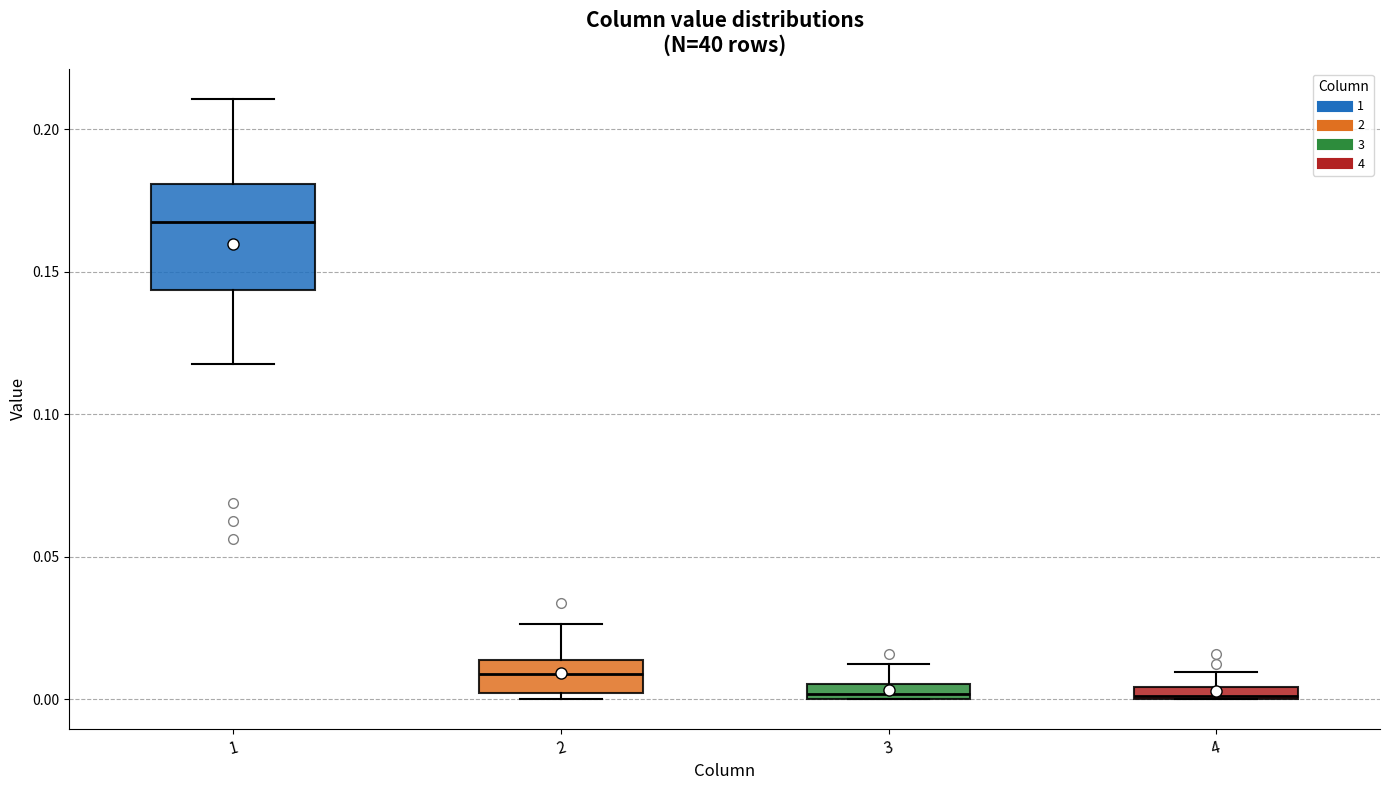

Where is the lower edge of the box at x = 4 on the y-axis? The values are not printed on the chart, so give them approximately, as read against the axis.

0.000